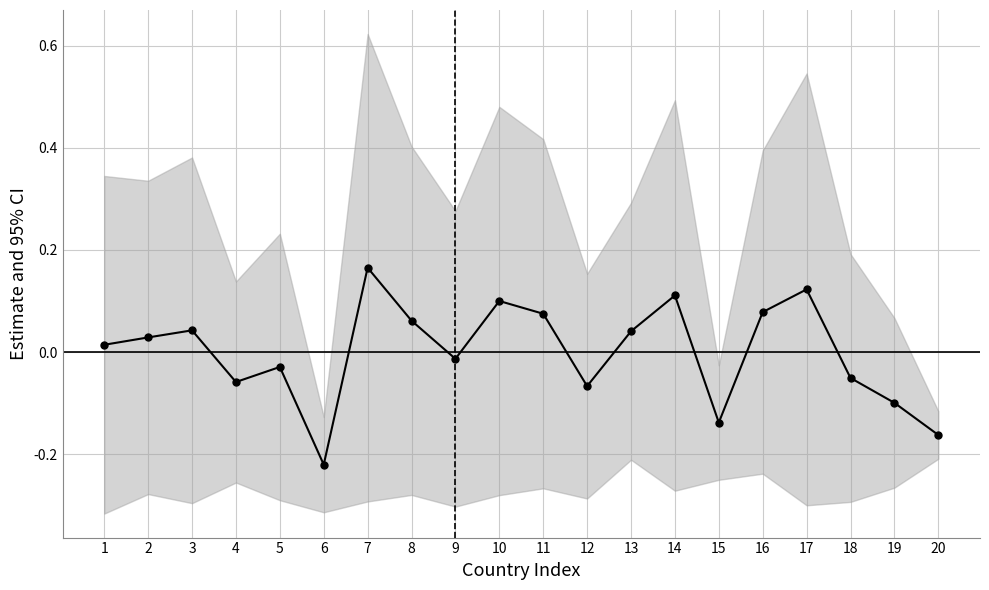

What is the sum of the values at 1 and 15?

-0.1